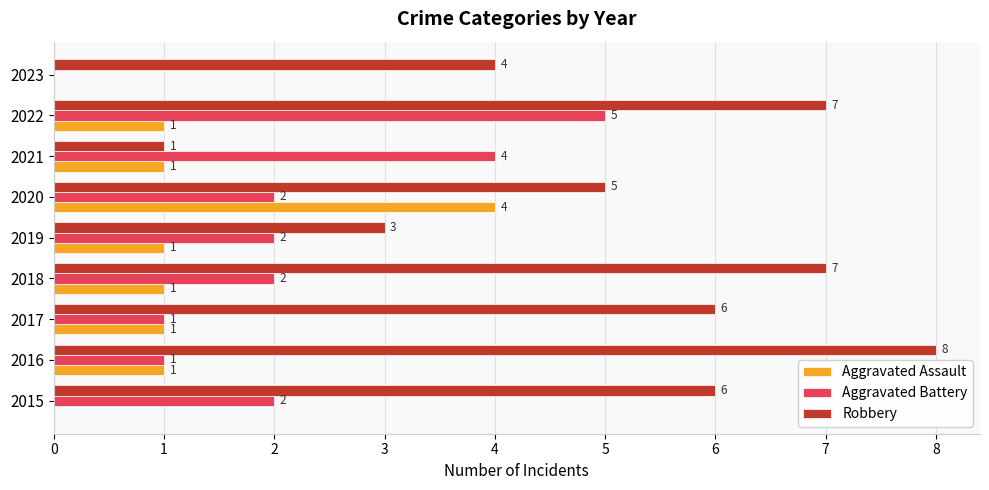

How many distinct data groups are displayed?

3